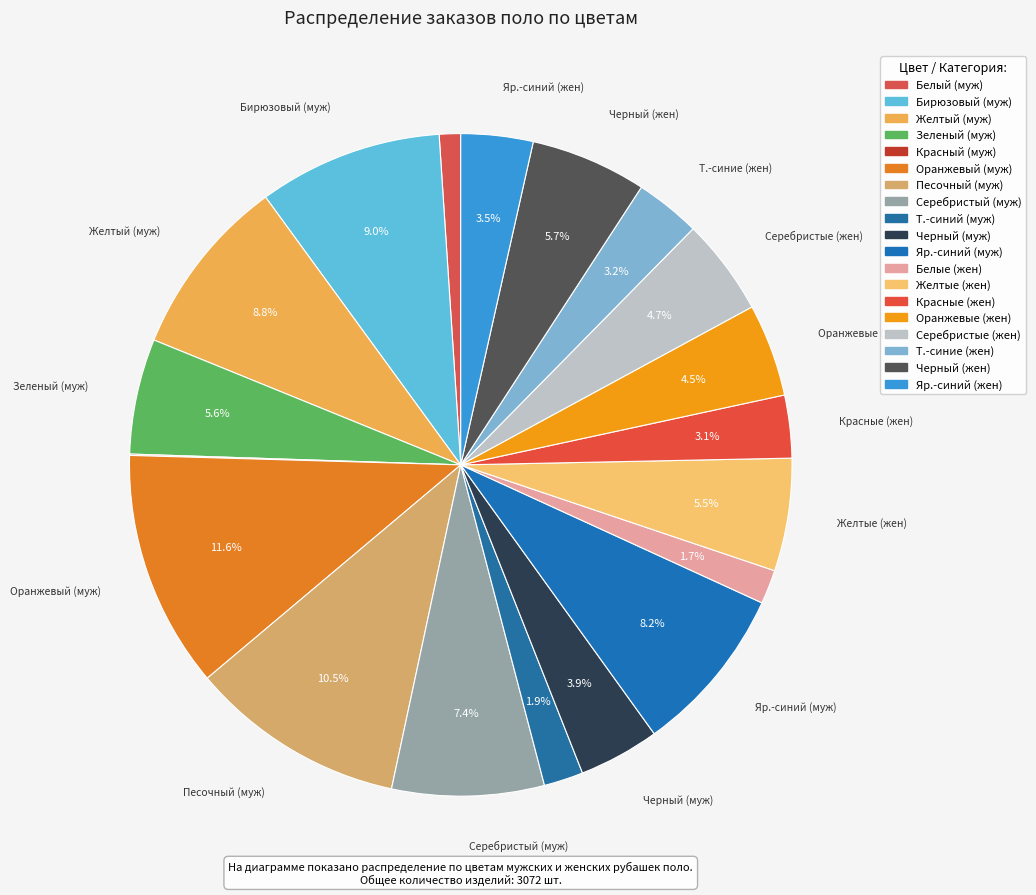

To the nearest percent, what is the difference between the largest and smallest slice percentages?

12%